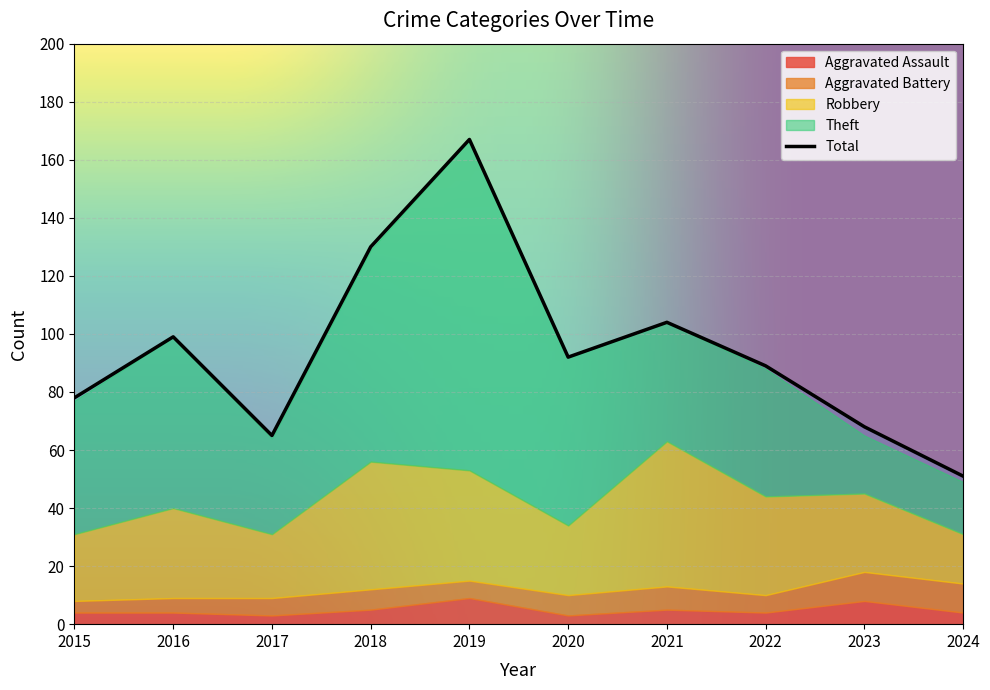

What is the greatest value displayed?

167